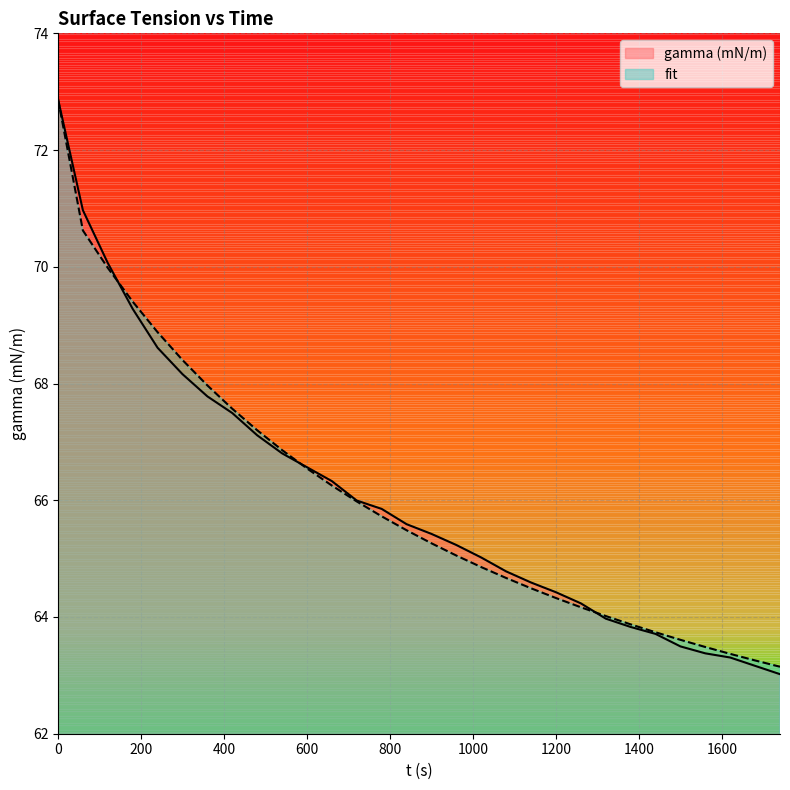

What is the maximum value for fit?

72.9